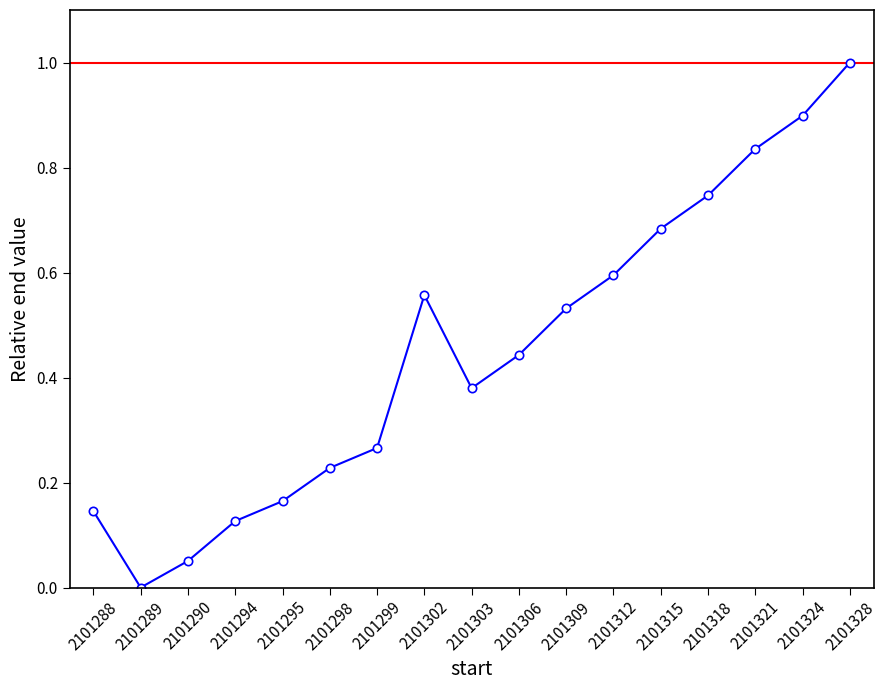

What is the difference between the maximum and minimum values?

1.0